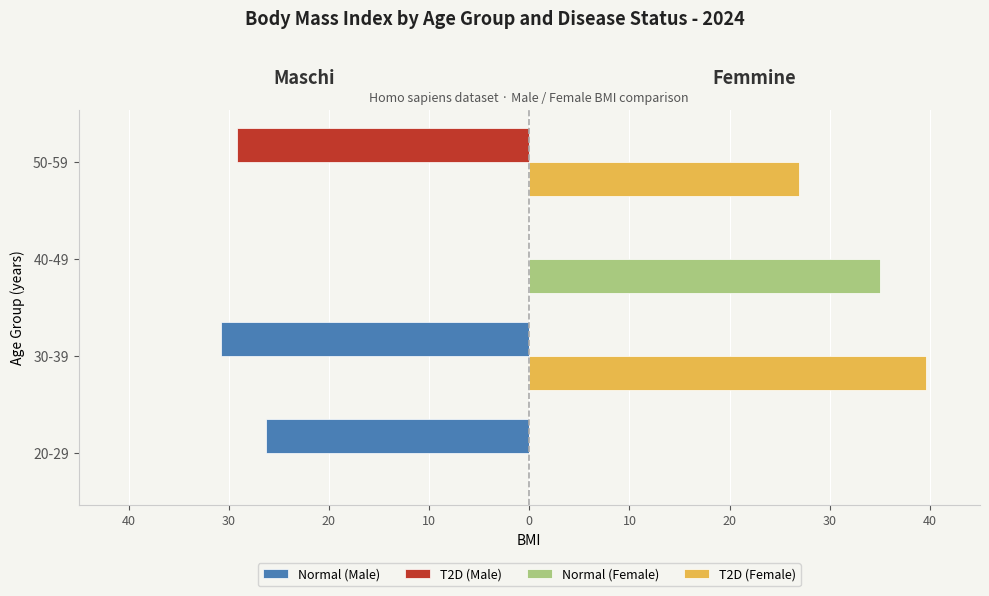

What is the maximum value shown in the chart?

39.6